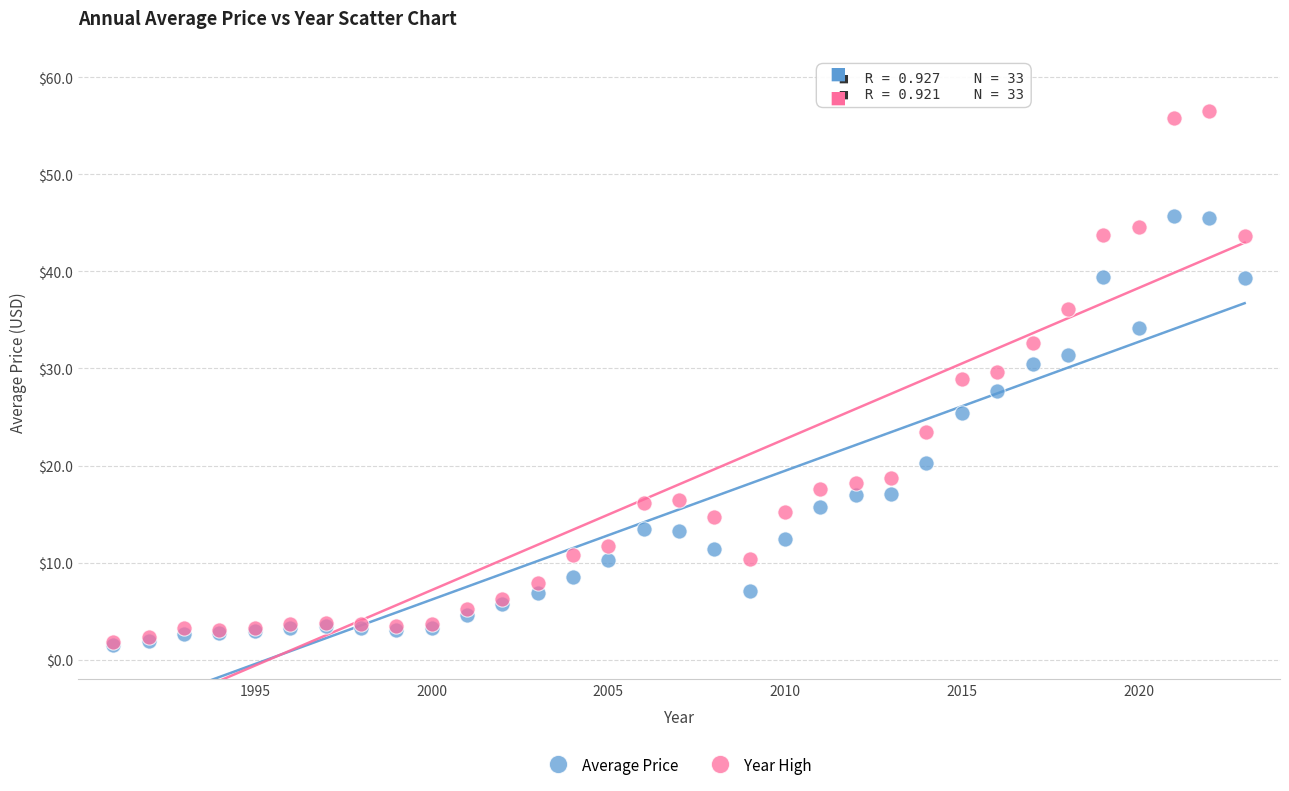

Which series contains the highest Y value?

Year High